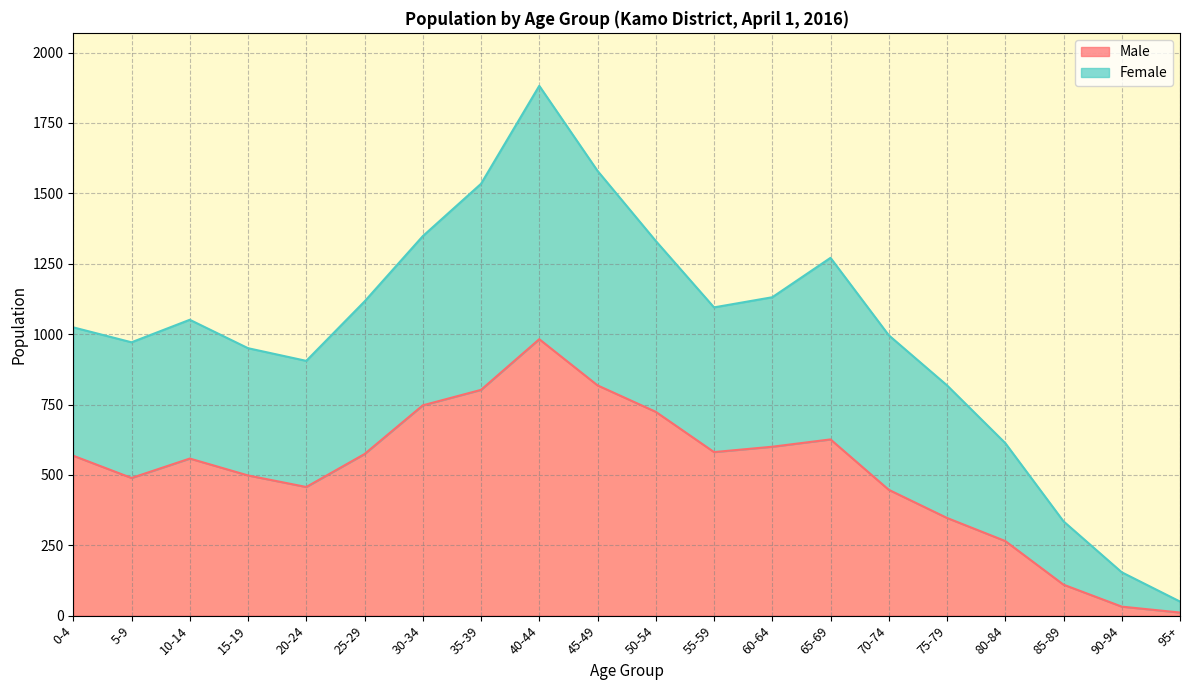

Reading left to right, extract all data points from this chart.

Male: 0-4=568	5-9=489	10-14=558	15-19=498	20-24=457	25-29=574	30-34=747	35-39=802	40-44=982	45-49=818	50-54=724	55-59=581	60-64=600	65-69=626	70-74=447	75-79=347	80-84=265	85-89=110	90-94=32	95+=11
Female: 0-4=1024	5-9=971	10-14=1051	15-19=950	20-24=905	25-29=1116	30-34=1348	35-39=1534	40-44=1882	45-49=1580	50-54=1331	55-59=1095	60-64=1131	65-69=1271	70-74=996	75-79=818	80-84=613	85-89=335	90-94=154	95+=50